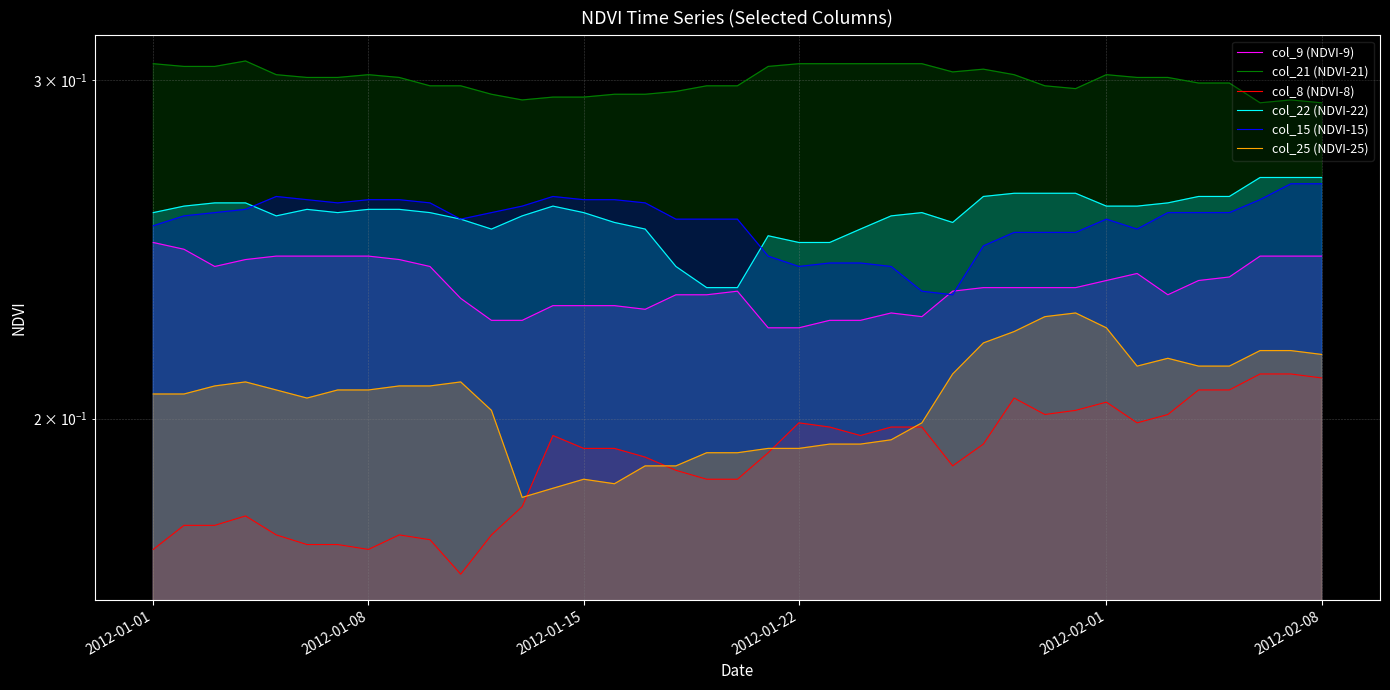

True or false: col_9 (NDVI-9) has more than 1 points higher than both neighbors.

True